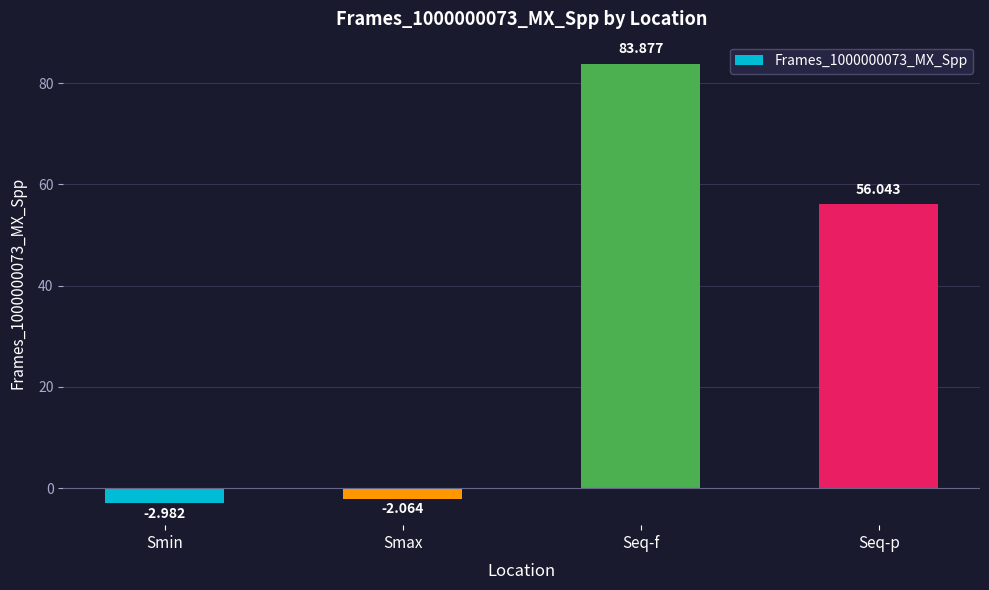

Where does the data first go above 56?

Seq-f